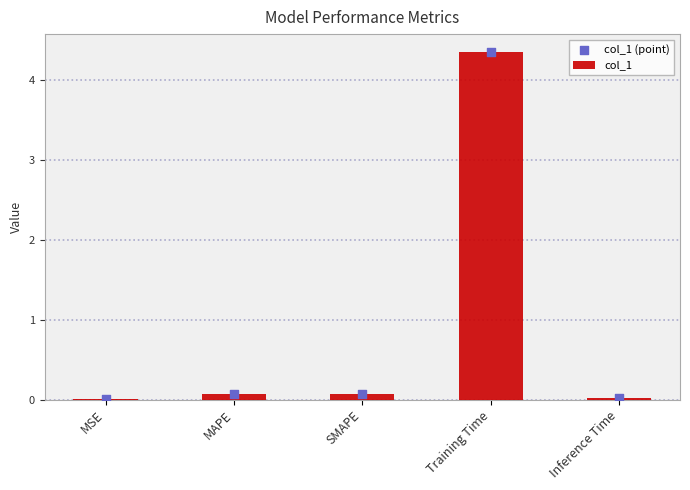

Which series reaches the maximum Y coordinate?

col_1